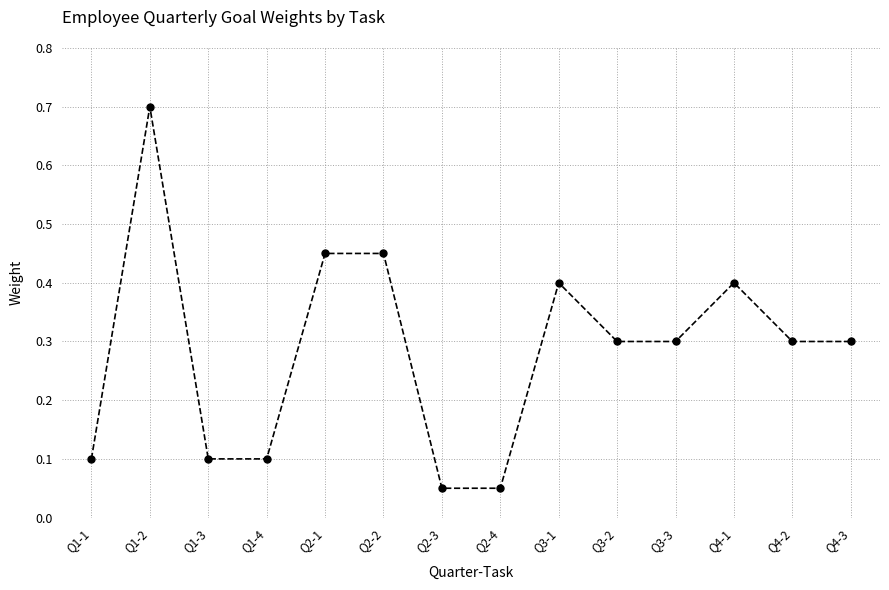

At which category does the chart reach its peak across all series?

Q1-2